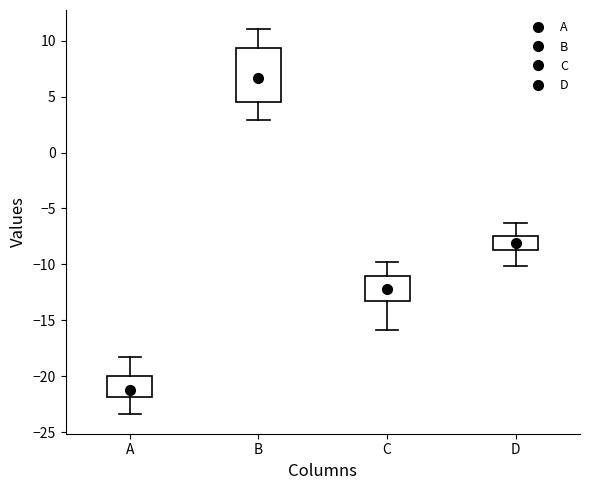

Comparing the boxes themselves (not the whiskers), which one is the tallest?

B